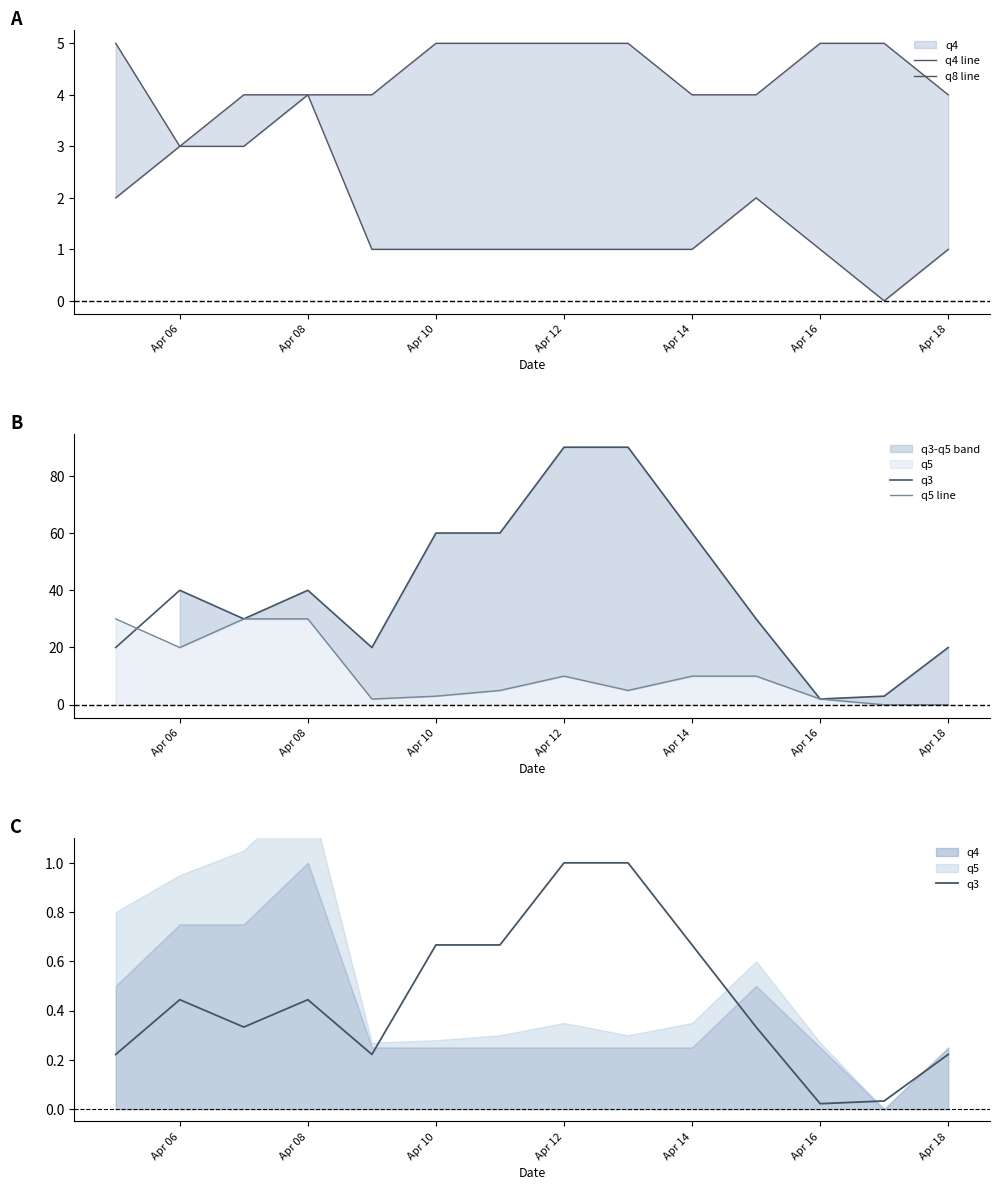

What is the total value across all series at Apr 18?

5.2